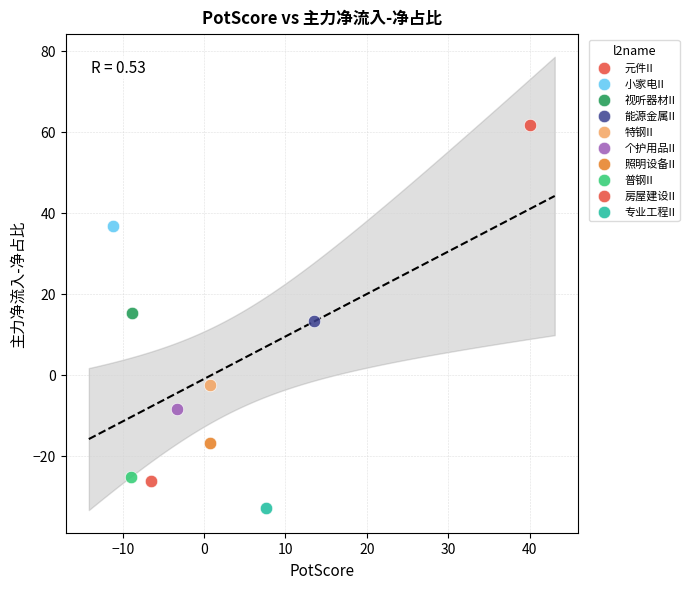

What are all the series names shown in the legend?

元件II, 小家电II, 视听器材II, 能源金属II, 特钢II, 个护用品II, 照明设备II, 普钢II, 房屋建设II, 专业工程II